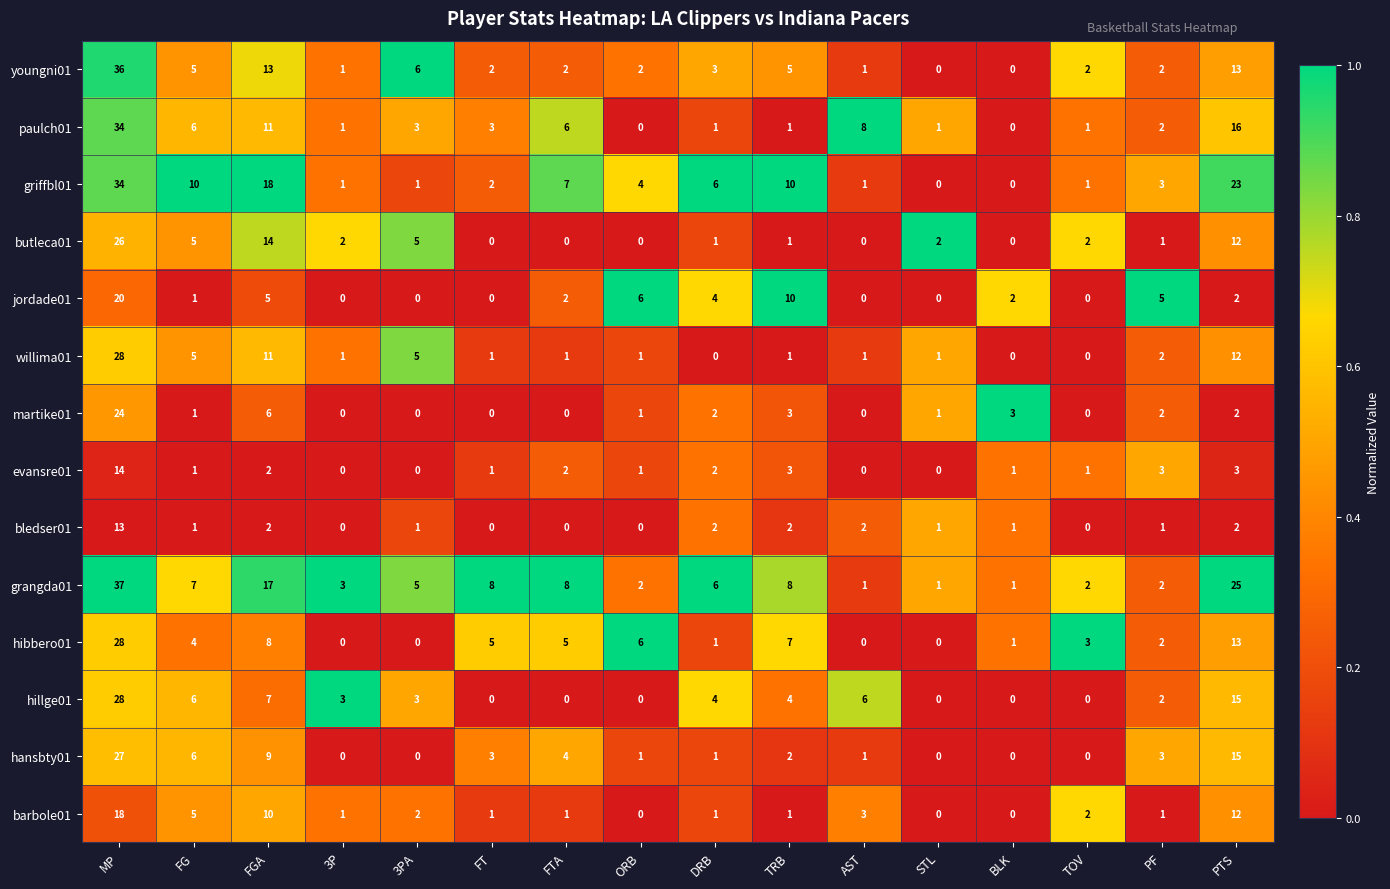

Where is hillge01 nearest to the value 14?

PTS